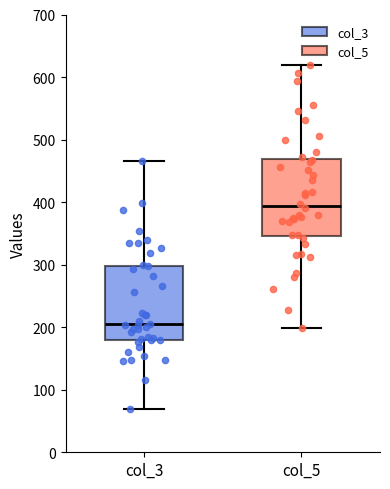

Reading left to right, transcribe this box plot: for each box, give where its median line is, the range the box spans, and where its two whiskers end, as read against the y-axis. The values are not printed on the chart, so give them approximately, as read against the axis.

col_3: median 200, box 180 to 300, whiskers 70 to 470
col_5: median 390, box 350 to 470, whiskers 200 to 620